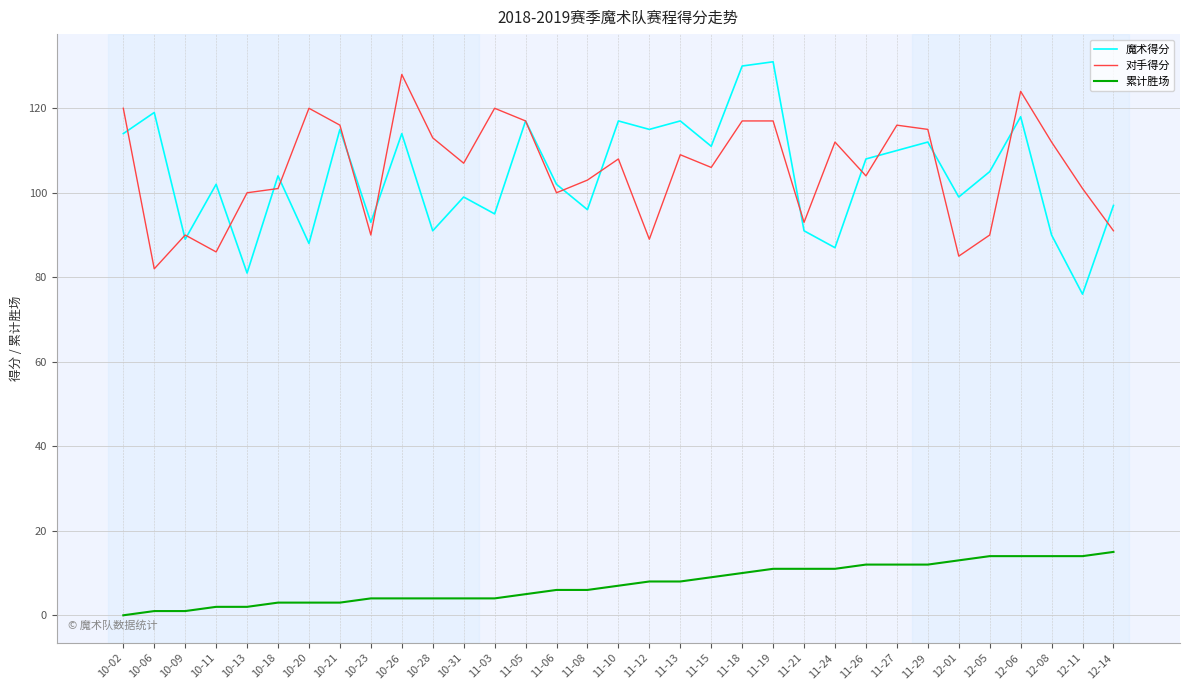

At how many categories does at least one series exceed 76?

33